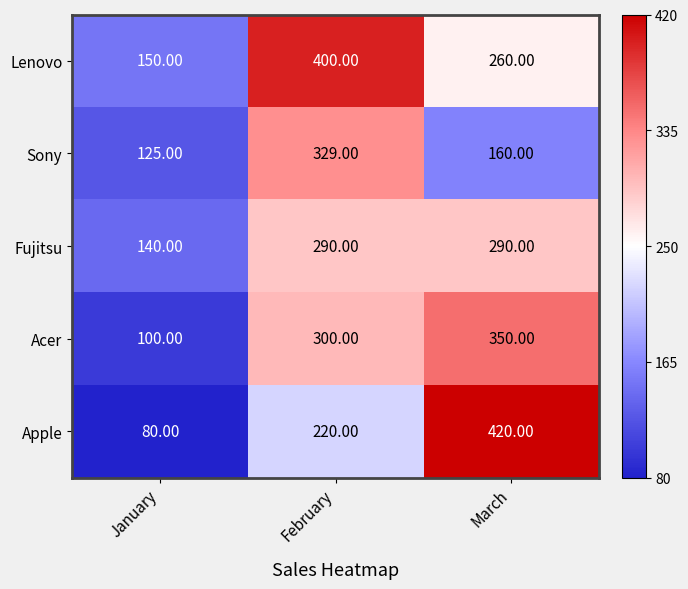

List the series in order of their peak value, lowest first.

Fujitsu, Sony, Acer, Lenovo, Apple